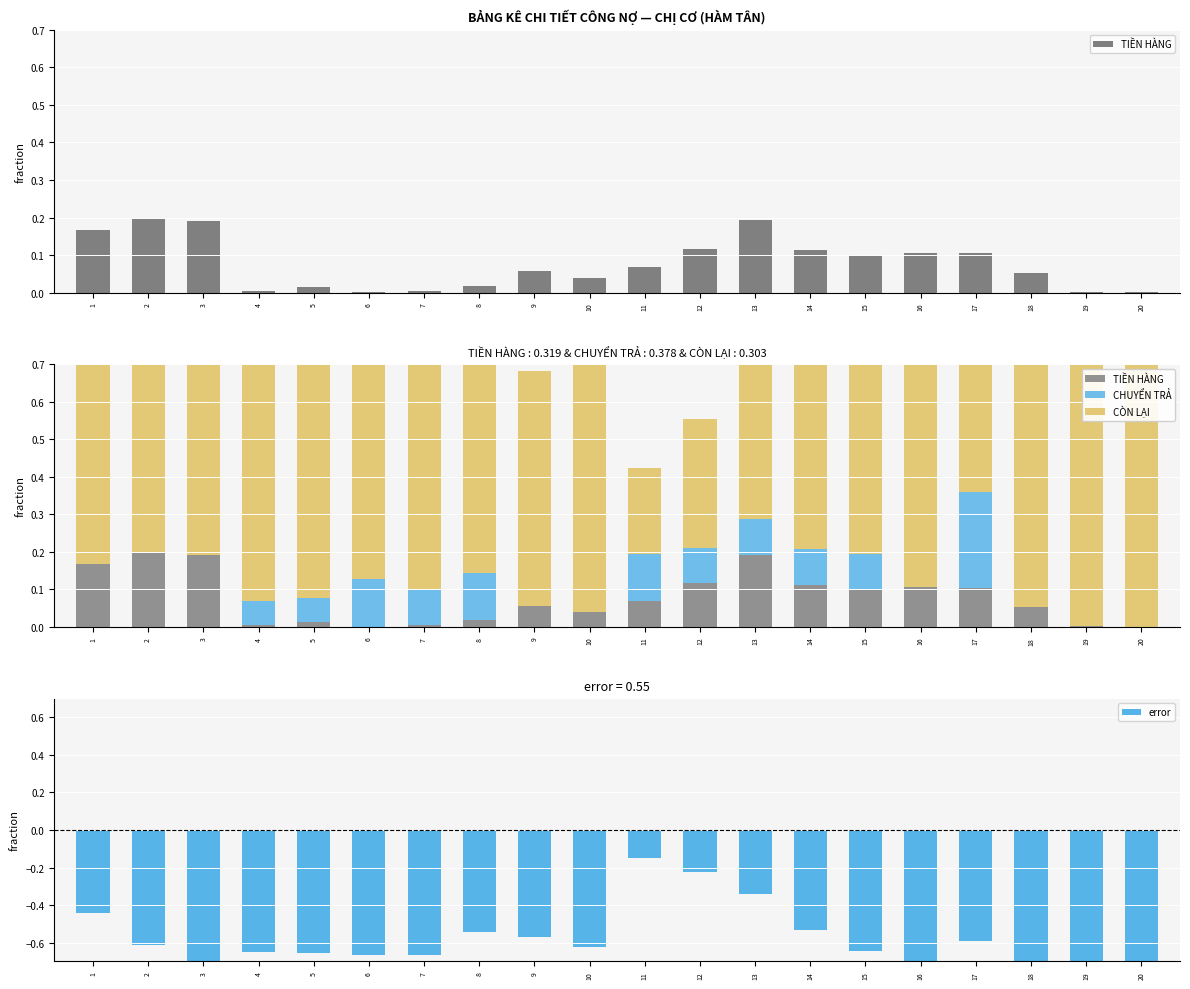

Which series has the largest total across all categories?

CÒN LẠI